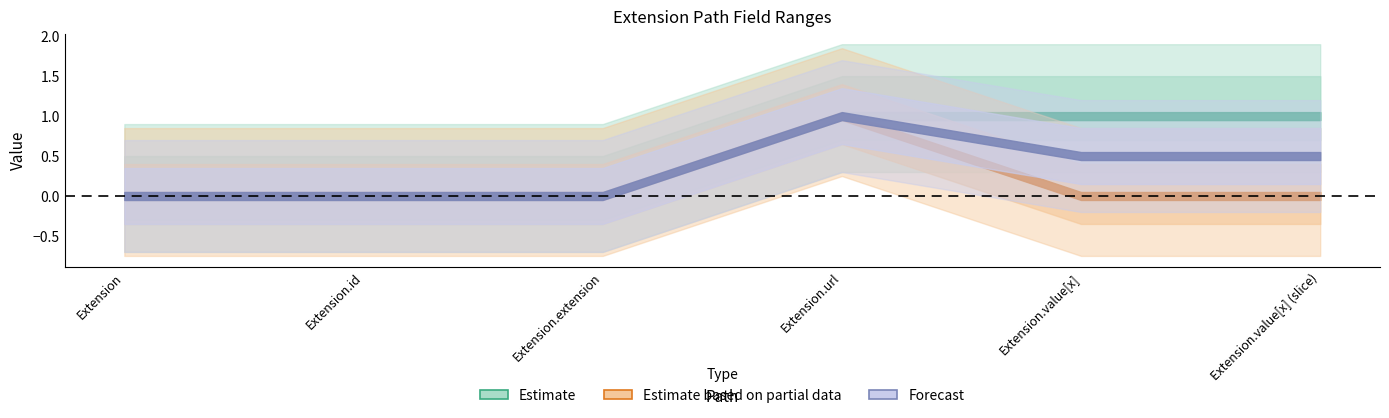

Between Extension and Extension.id, which is larger?

Extension